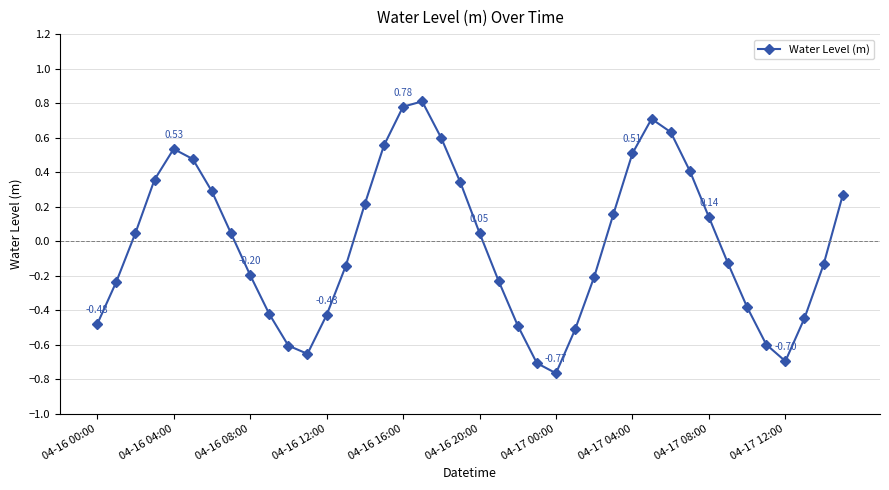

What is the difference between the maximum and minimum values?

1.6